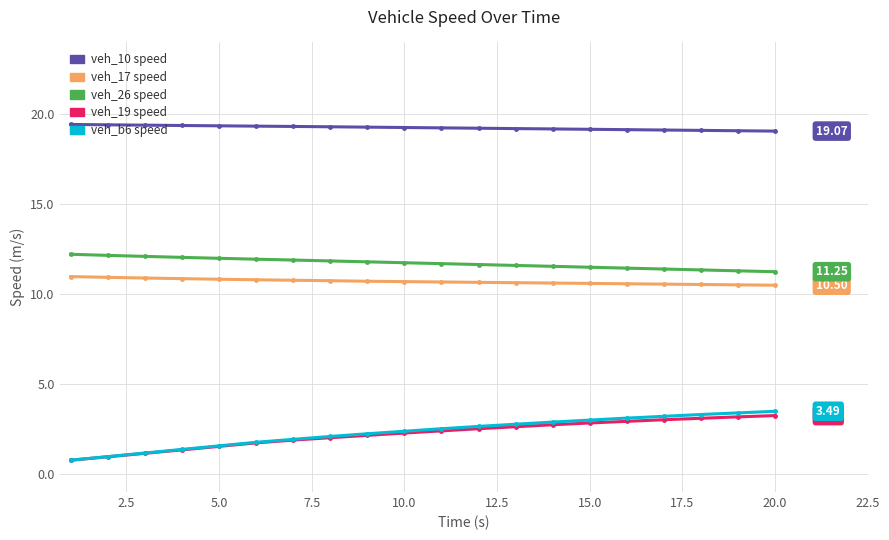

At how many categories does at least one series exceed 10?

20